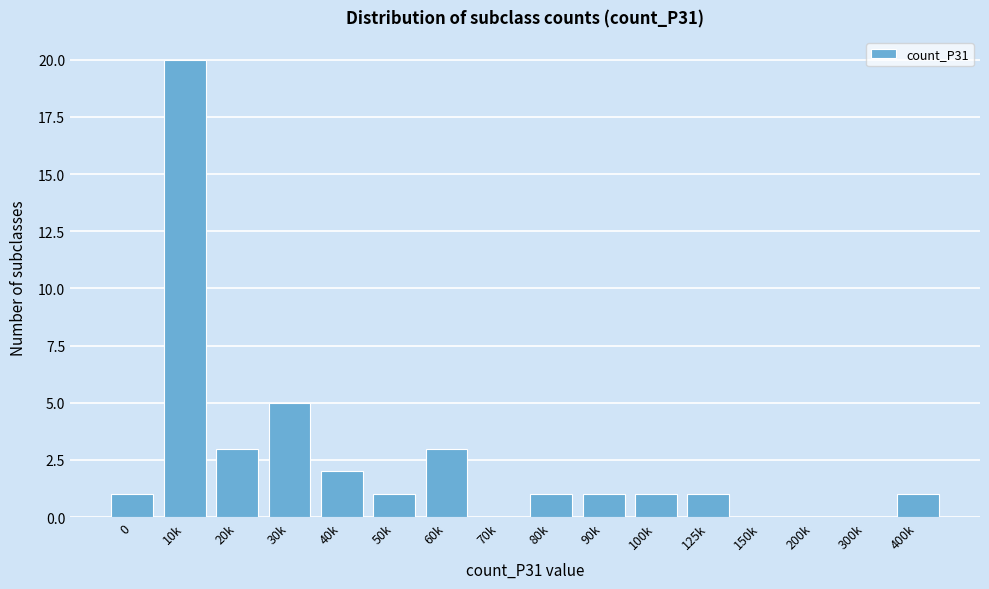

Reading left to right, transcribe all the data shown in this chart.

0=1	10k=20	20k=3	30k=5	40k=2	50k=1	60k=3	70k=0	80k=1	90k=1	100k=1	125k=1	150k=0	200k=0	300k=0	400k=1